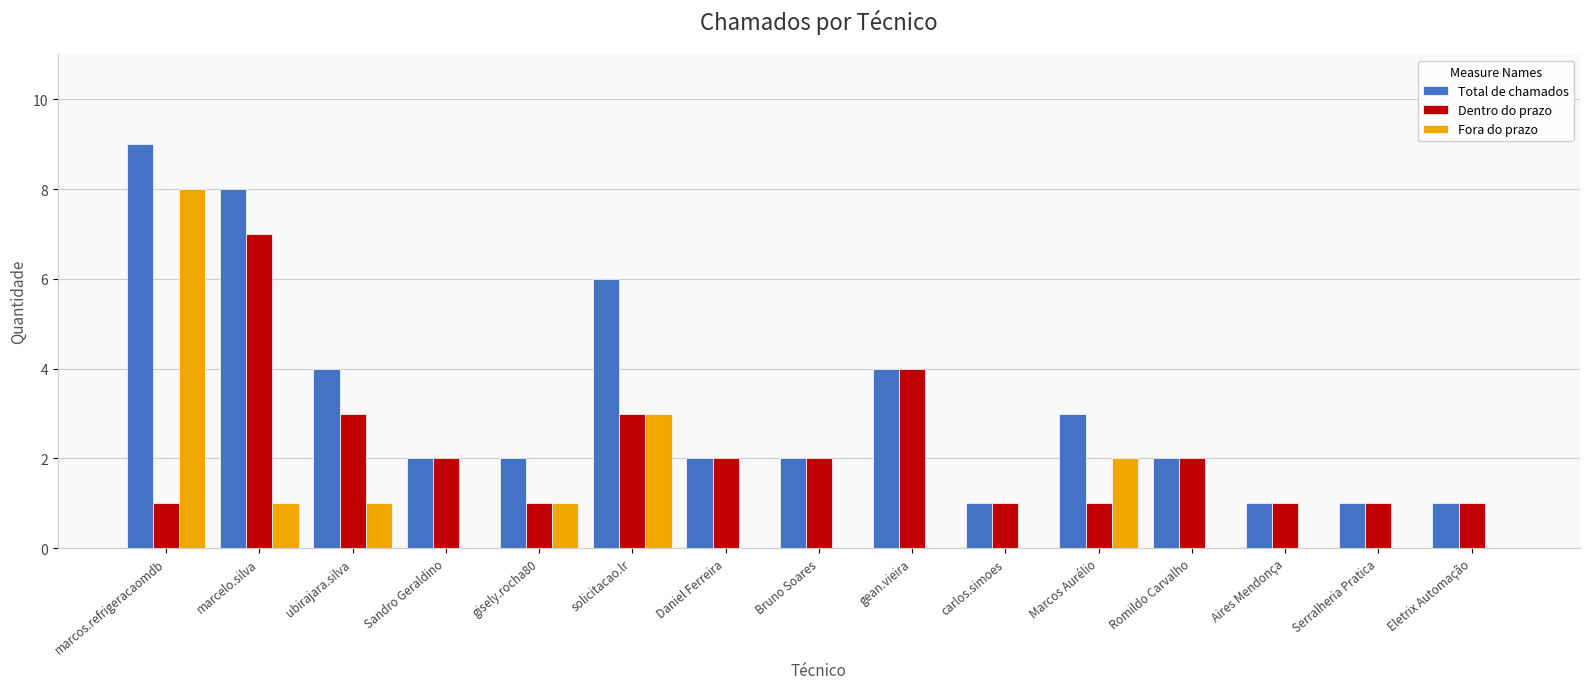

The Dentro do prazo series shows 1 at Aires Mendonça. True or false?

True